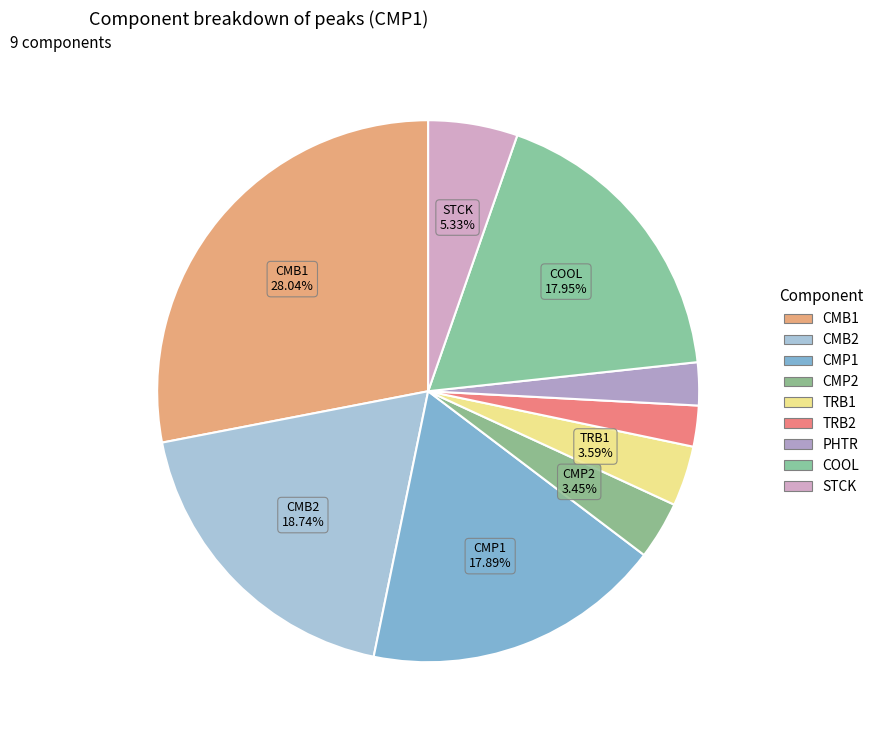

What percentage do TRB1 and STCK together represent?

8.9%